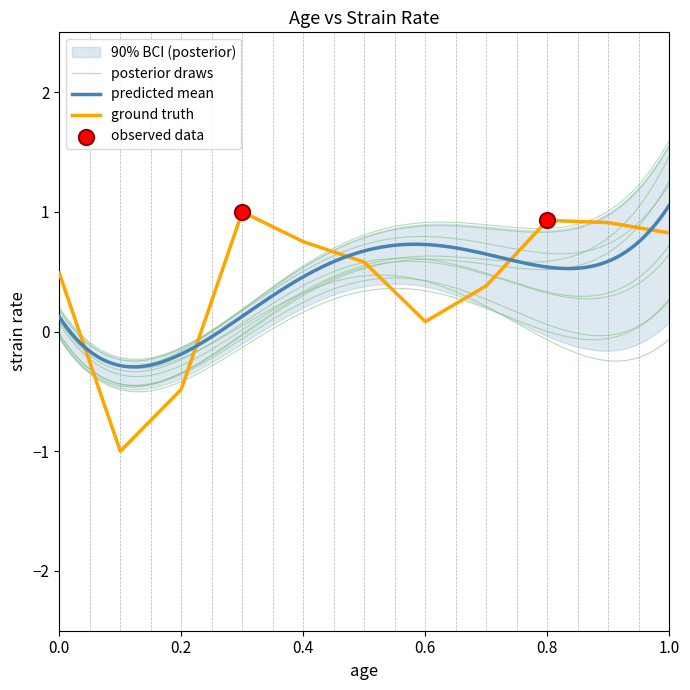

What is the change in value from 4.780000000000001 to 33.46?

+1.4